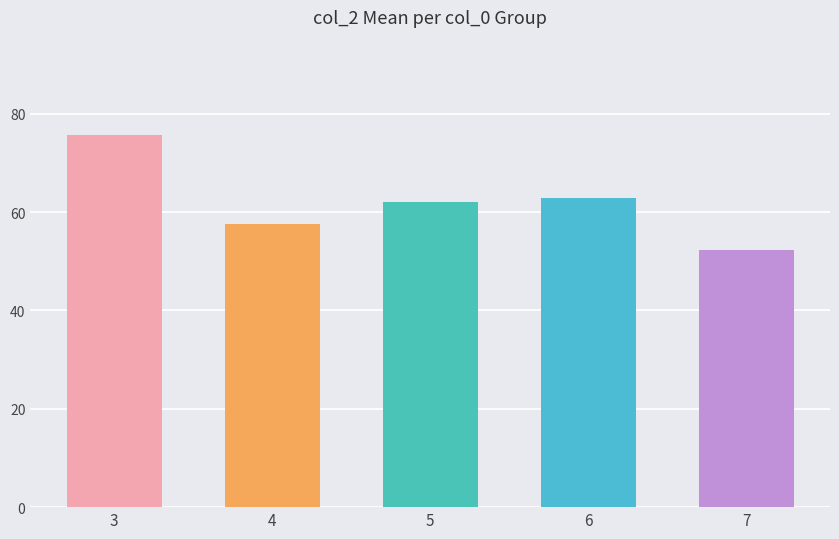

Count the number of categories in the chart.

5